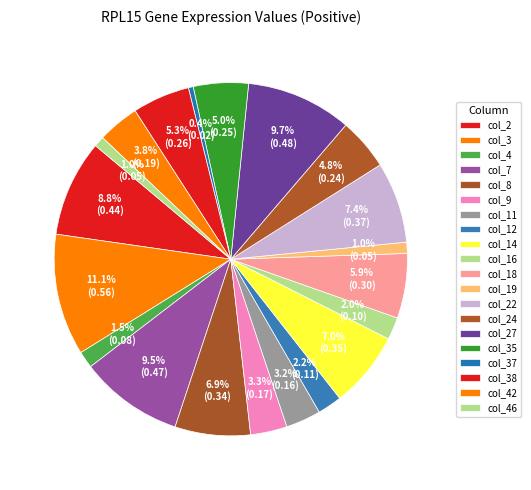

To the nearest percent, what portion does col_11 represent?

3%